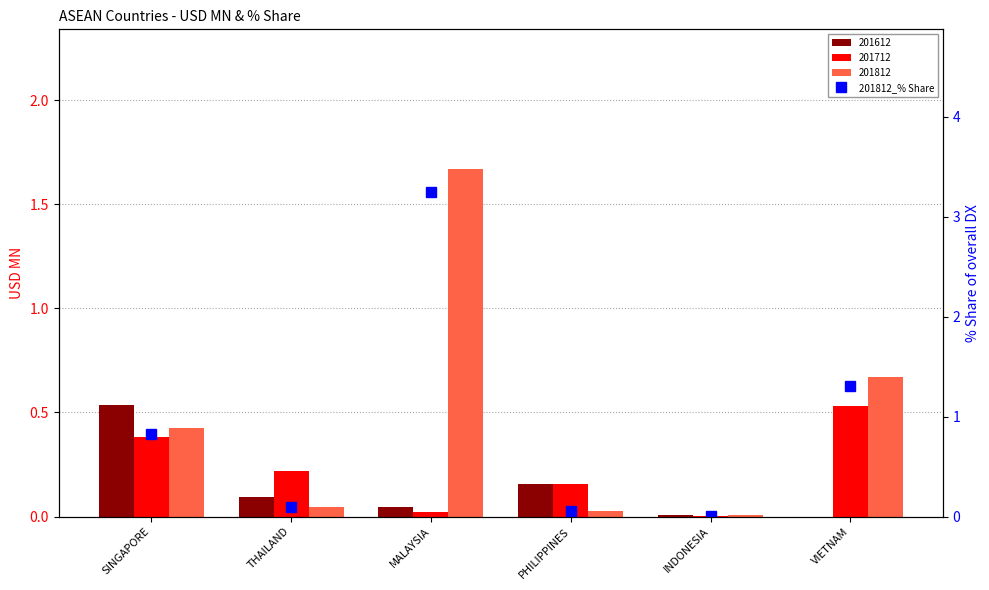

What value does the data have at VIETNAM?

1.3